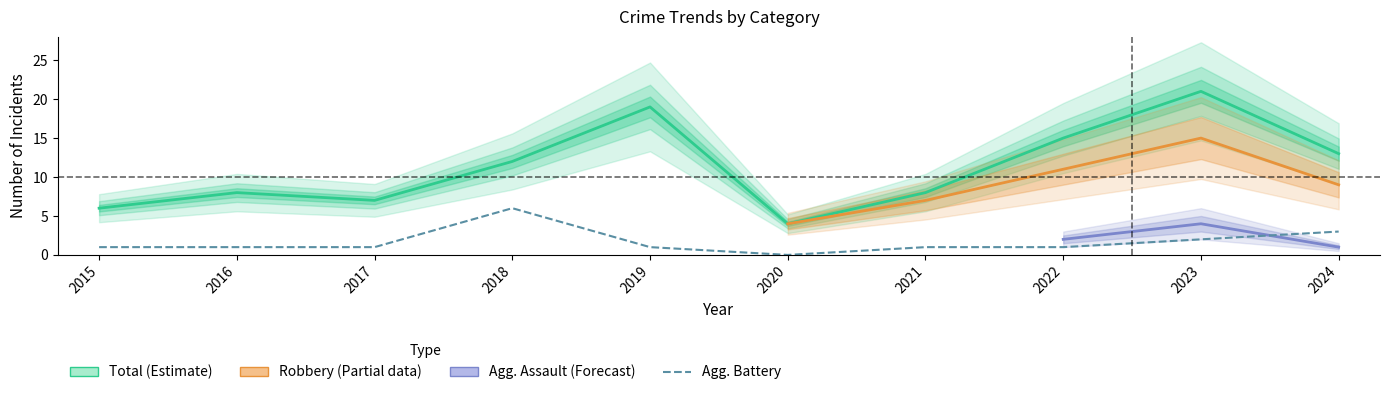

Which category has the lowest value across all series?

2020